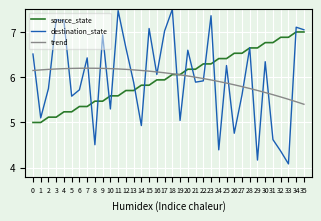

Which series changed the most between 3 and 18?

source_state